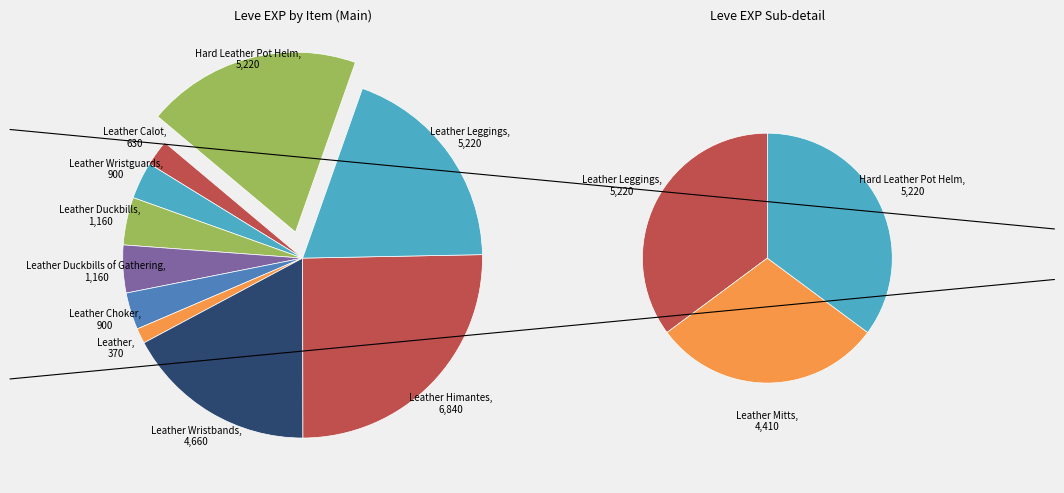

Which has a higher value, Leather Wristbands or Leather Leggings?

Leather Leggings